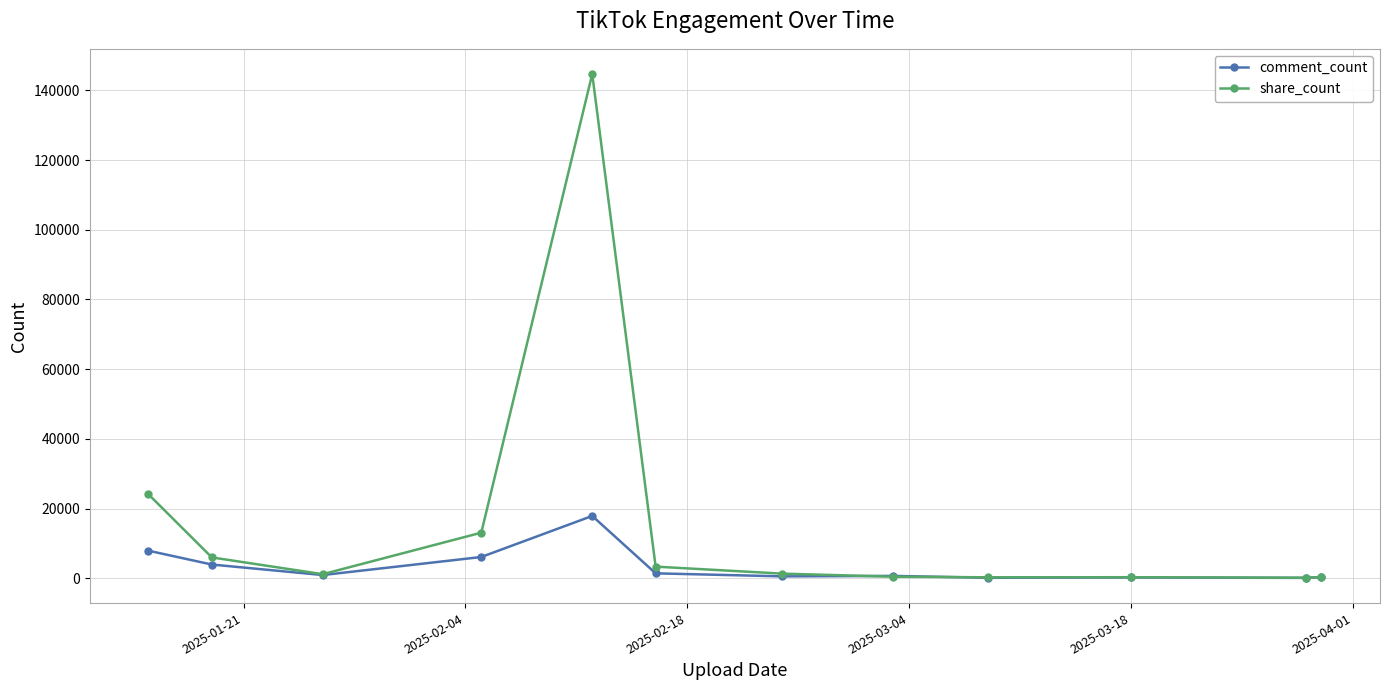

Which series has the largest total across all categories?

share_count